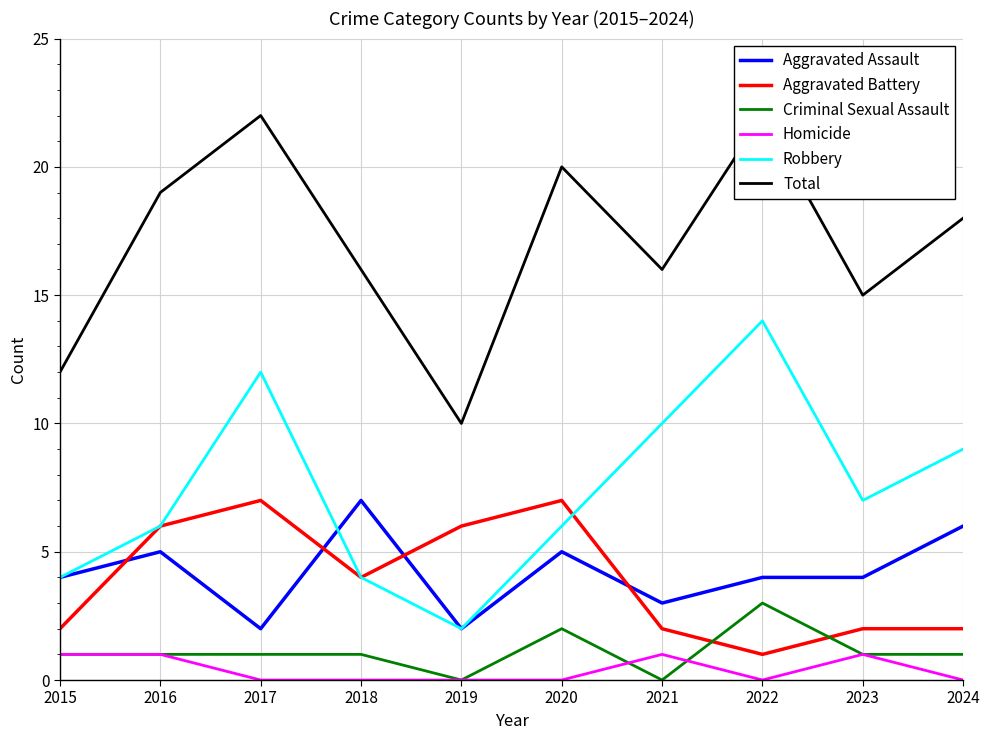

True or false: Robbery and Criminal Sexual Assault cross at least once.

False